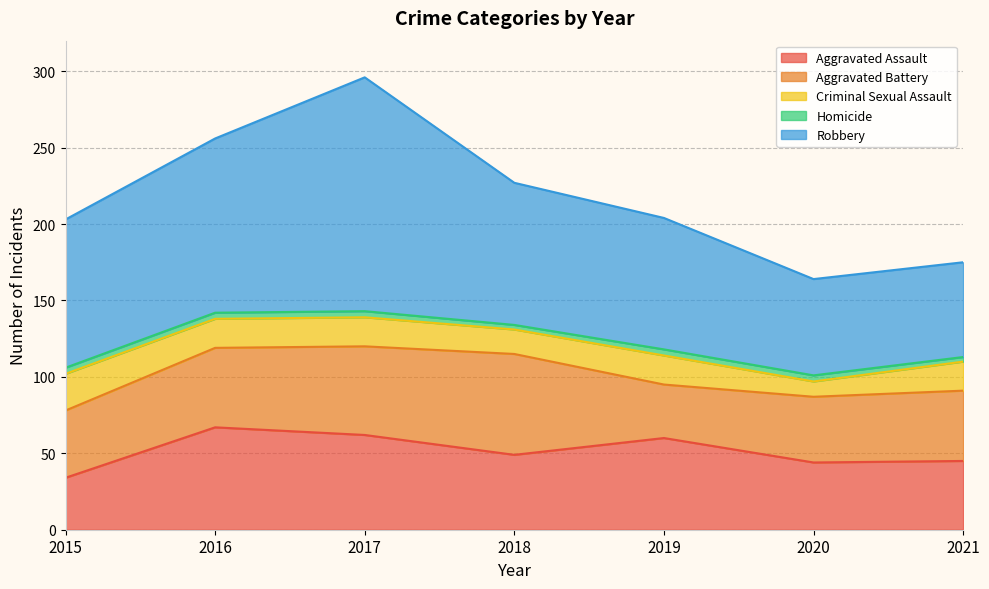

What is the difference between the second highest and second lowest values in the Aggravated Assault series?

18